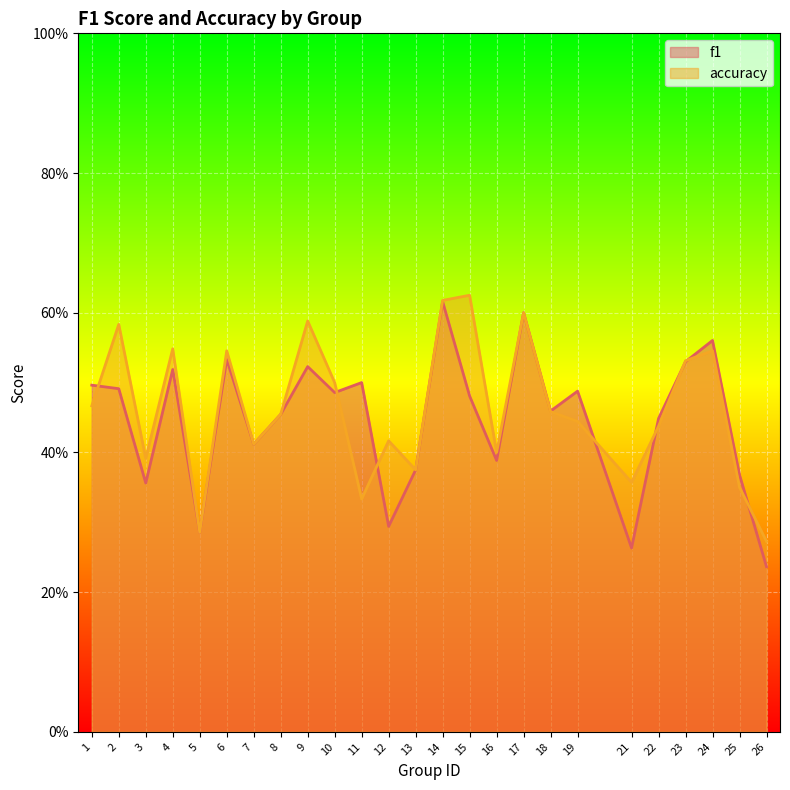

Which series changed the most between 4 and 23?

accuracy